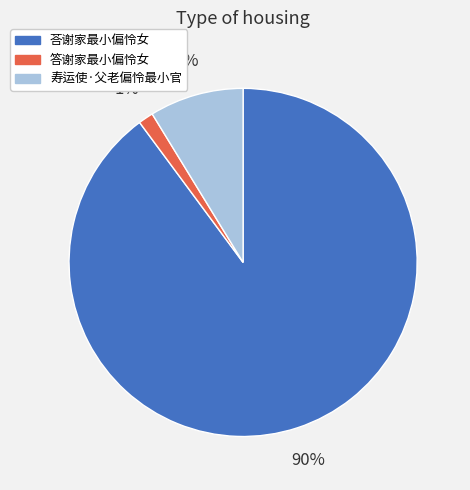

Combined, do 寿运使·父老偏怜最小官 and 答谢家最小偏怜女 account for over 50%?

No